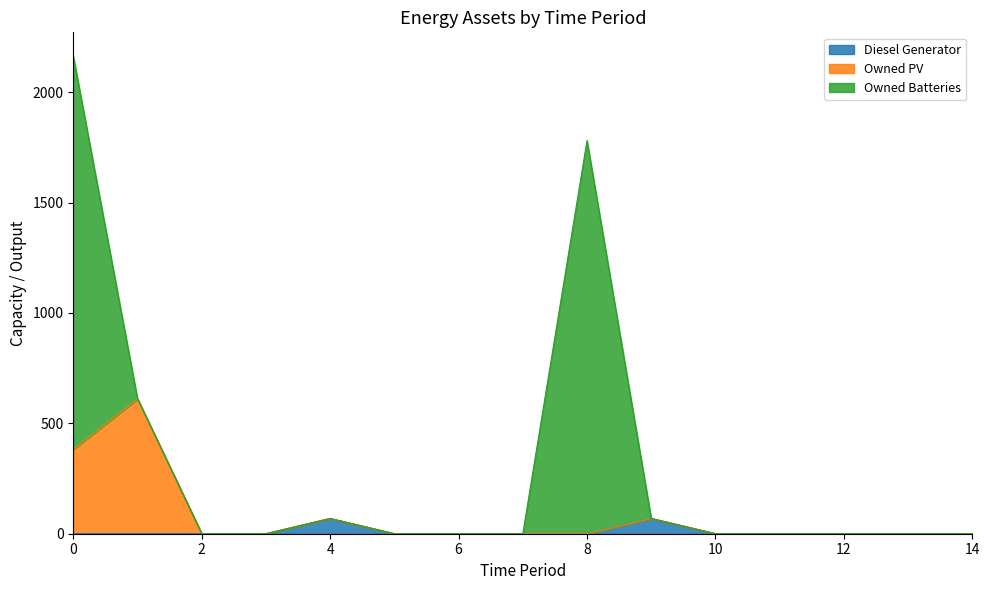

At which category is the sum across all series the highest?

0